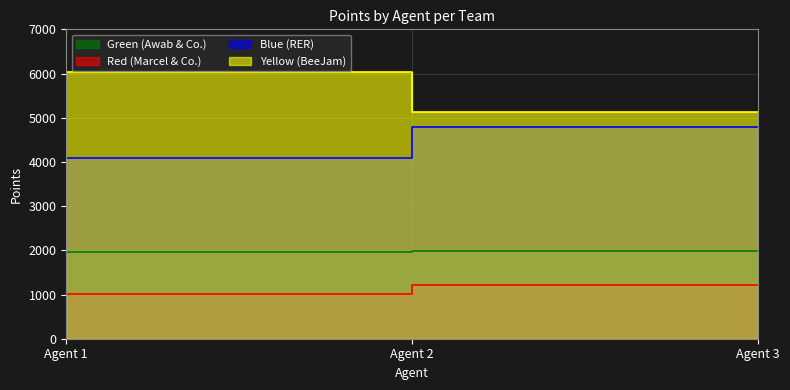

Which series has the largest range (max minus min)?

Yellow (BeeJam)